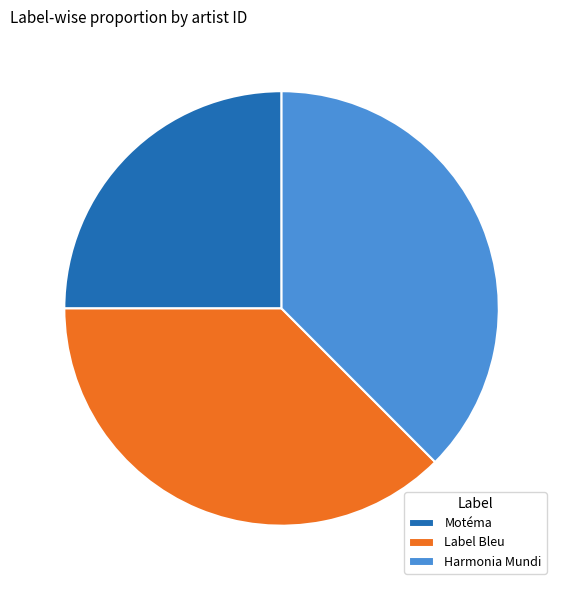

What is the smallest slice in the pie chart?

Motéma